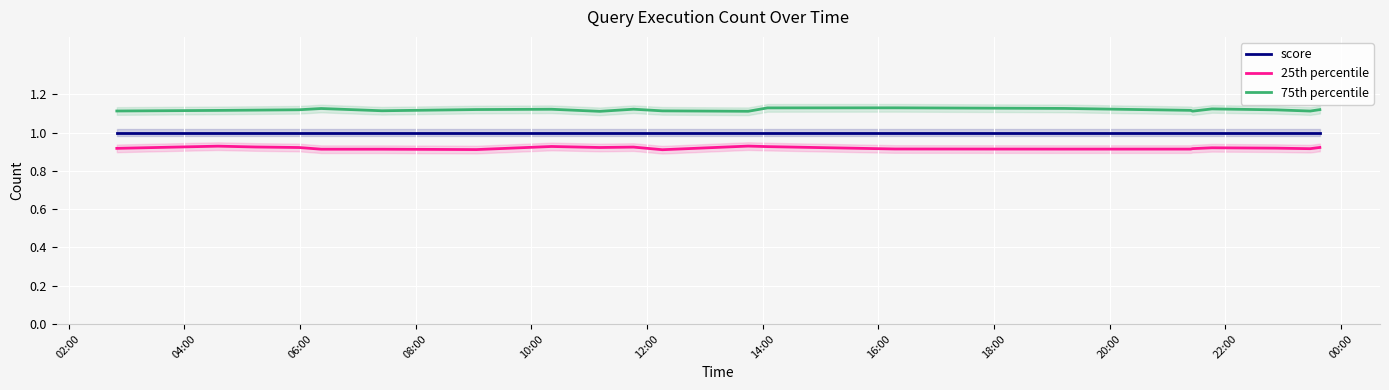

In 75th percentile, how many points are lower than both neighbors (excluding endpoints)?

5